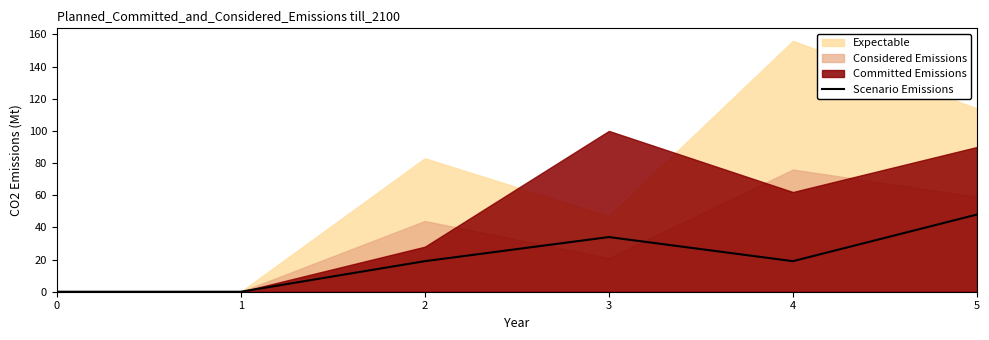

The value of Scenario Emissions at 4 is 8. True or false?

False